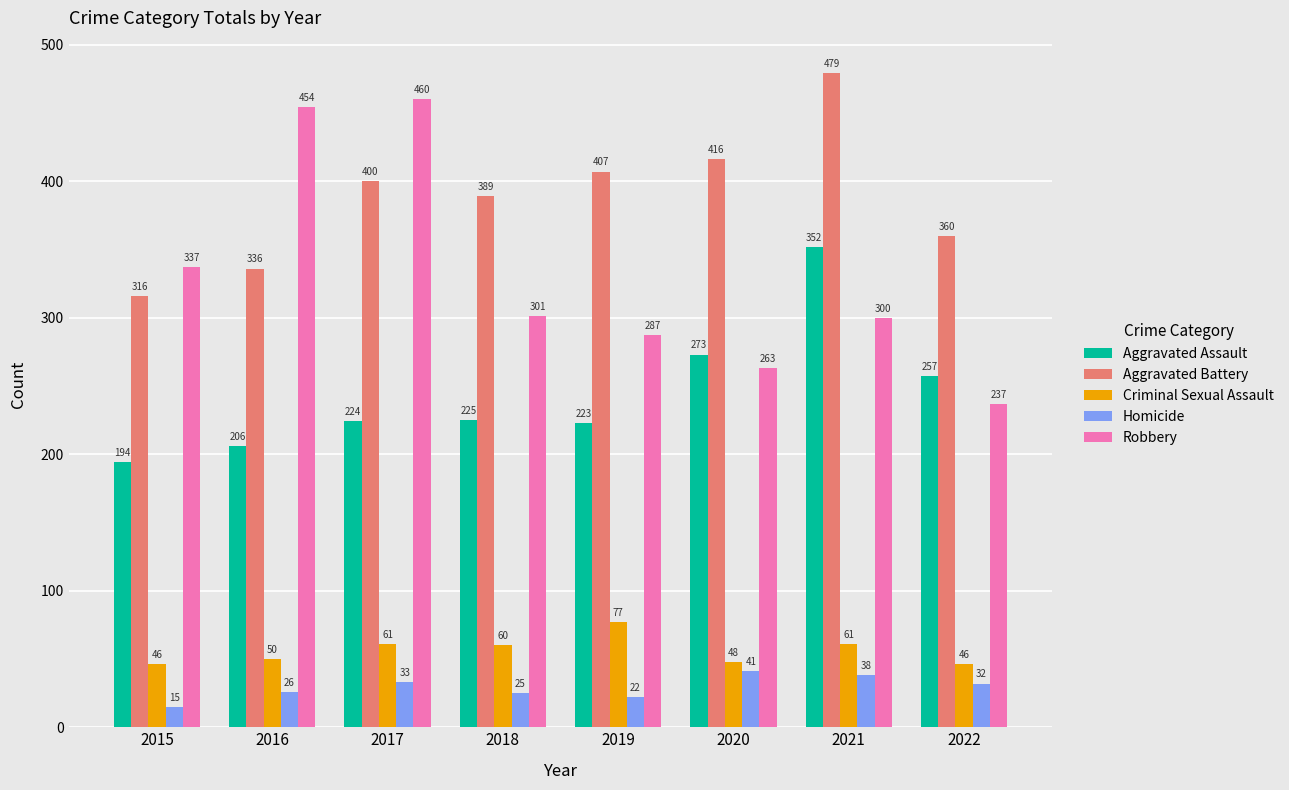

True or false: Robbery has a value of 460 at 2017.

True